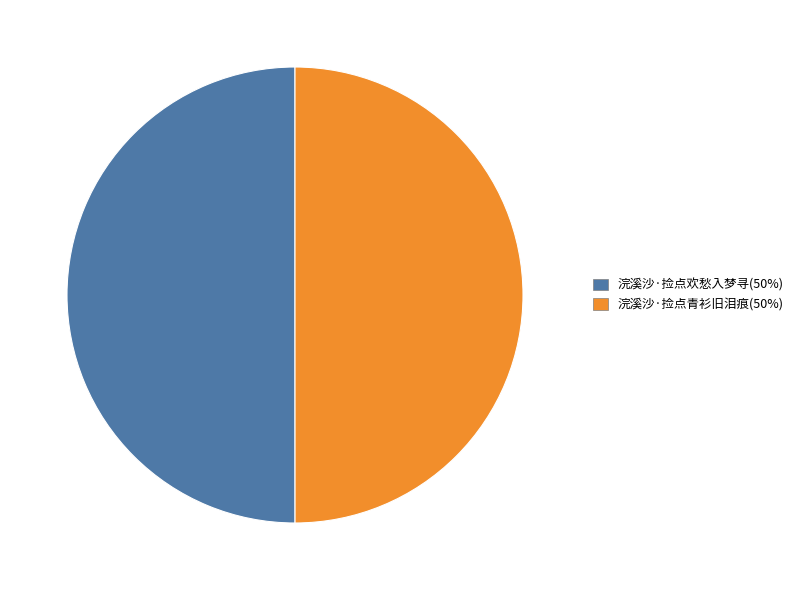

Is the sum of 浣溪沙·捡点青衫旧泪痕 and 浣溪沙·捡点欢愁入梦寻 greater than half?

Yes